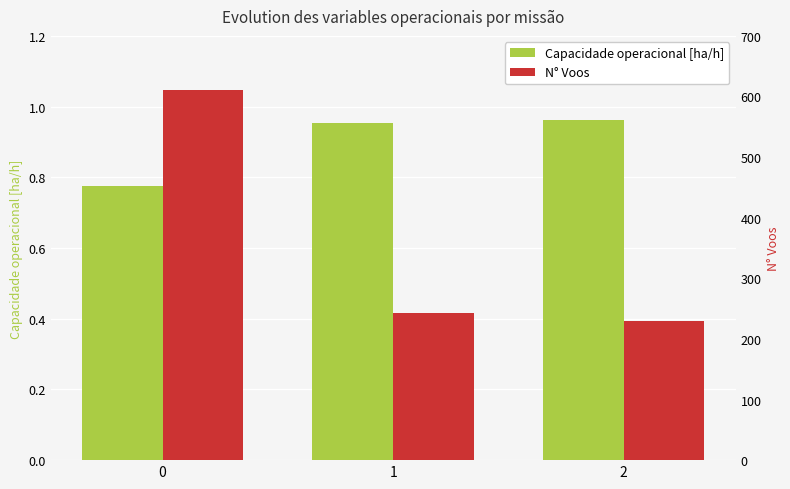

Reading left to right, transcribe all the data shown in this chart.

Capacidade operacional [ha/h]: 0=0.8	1=1.0	2=1.0
N° Voos: 0=611.0	1=242.0	2=229.0